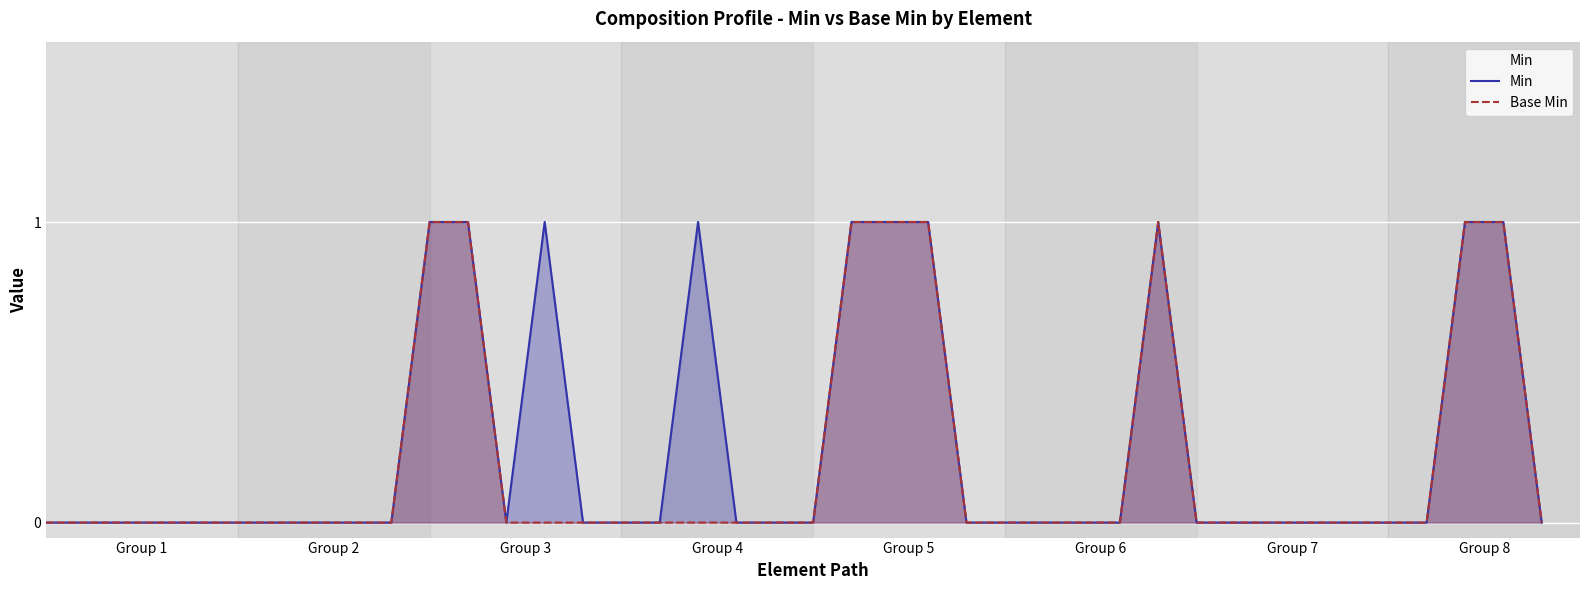

Which label corresponds to the smallest value in the chart?

Group 1